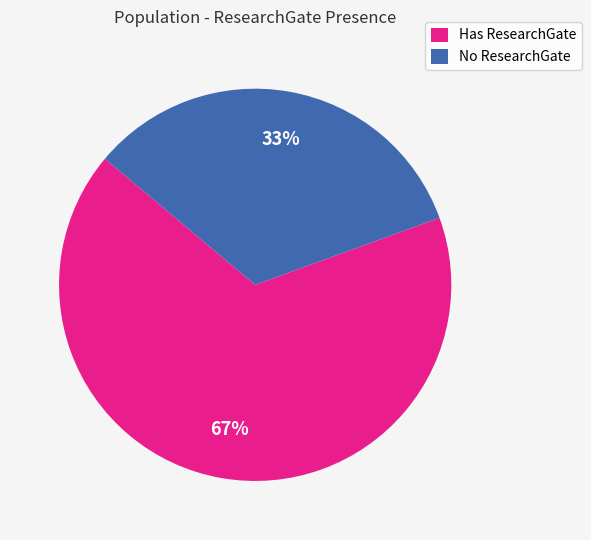

Is there any slice that represents more than half of the pie?

Yes